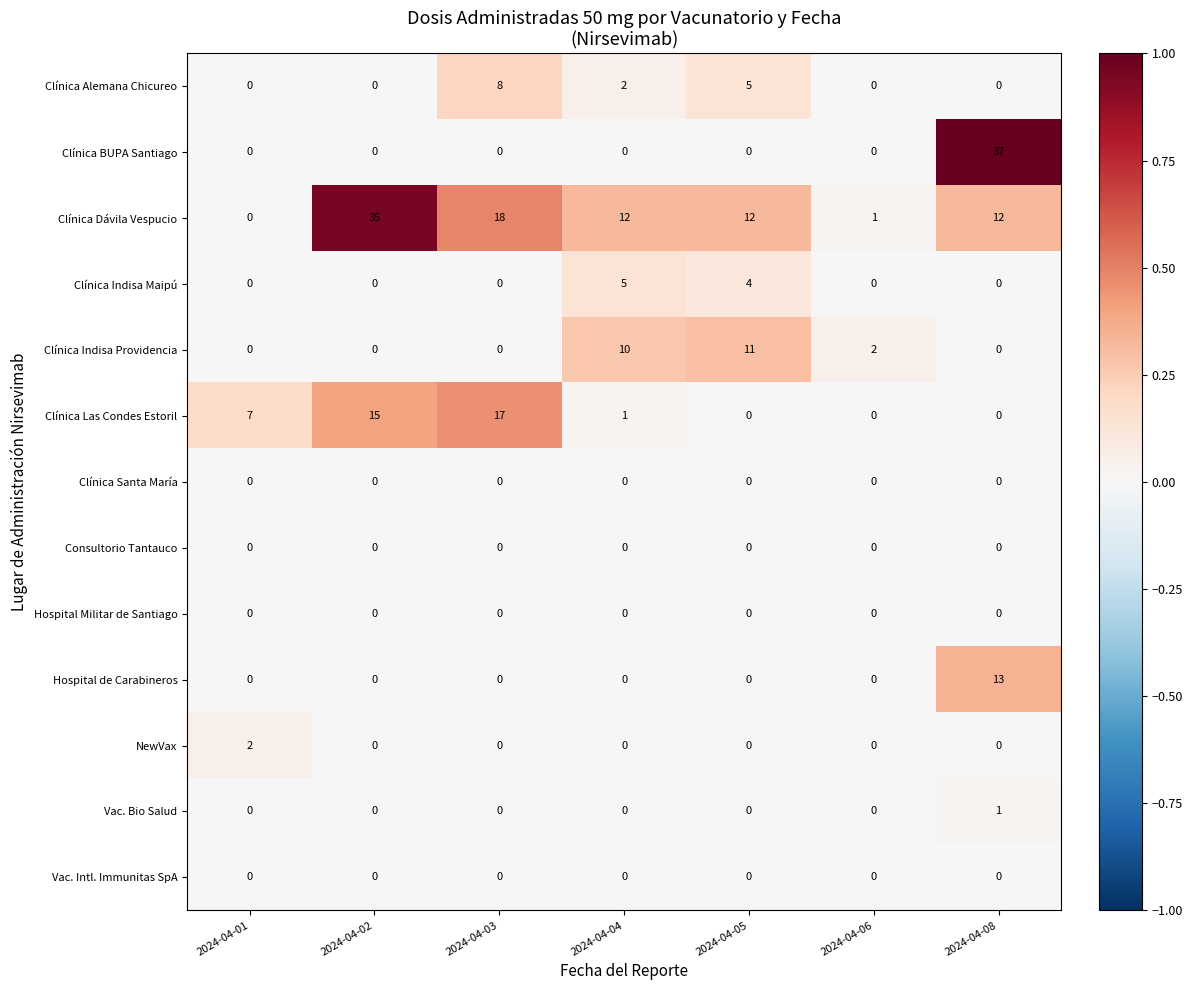

What is the difference between the maximum and second lowest values in the Clínica Dávila Vespucio series?

34